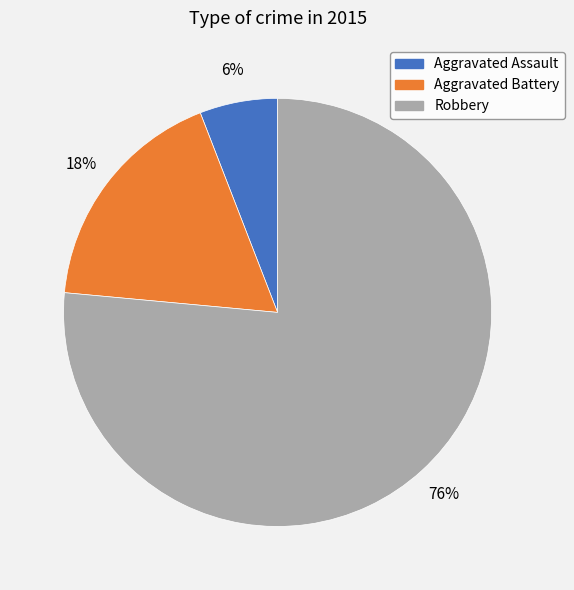

Count the number of slices in the pie.

3